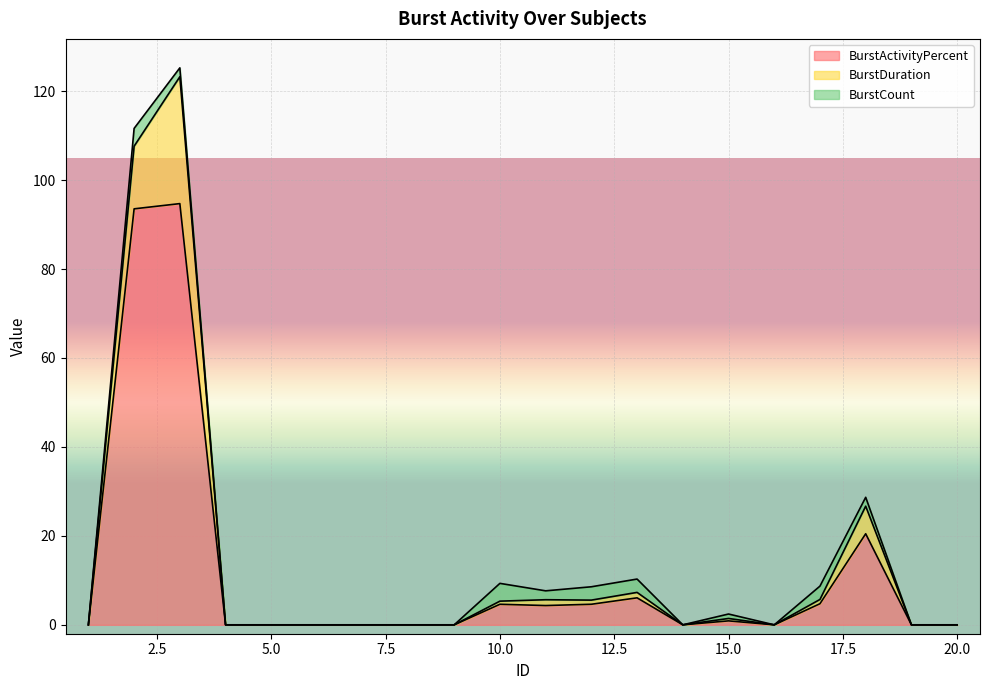

What are all the series names shown in the legend?

BurstActivityPercent, BurstDuration, BurstCount